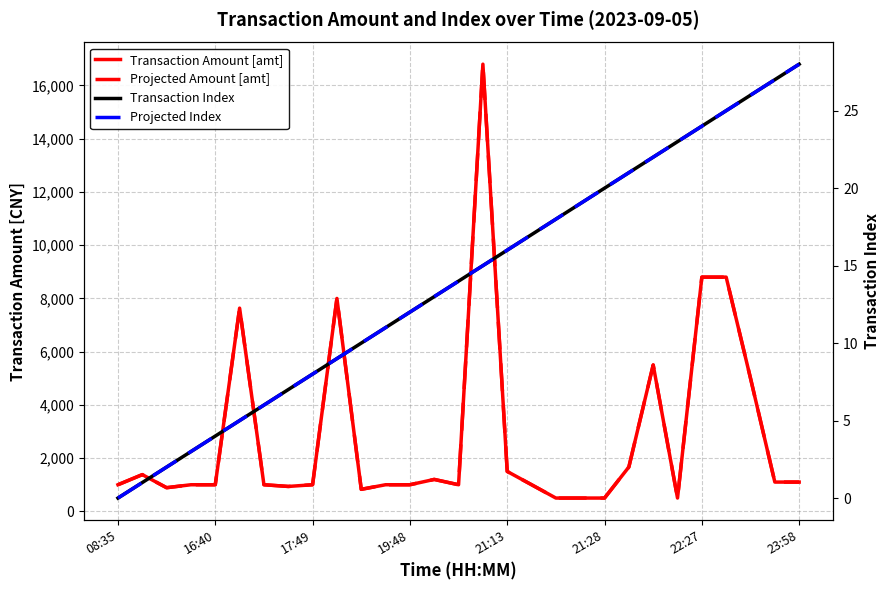

List the series in order of their peak value, highest first.

Transaction Amount [amt], Projected Amount [amt], Transaction Index, Projected Index